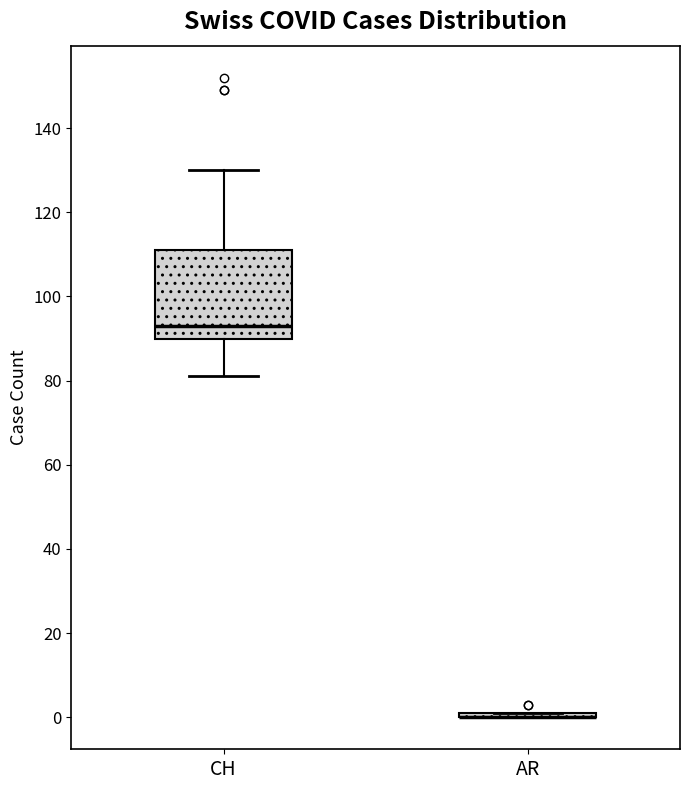

Where is the lower edge of the box for CH on the y-axis? The values are not printed on the chart, so give them approximately, as read against the axis.

90